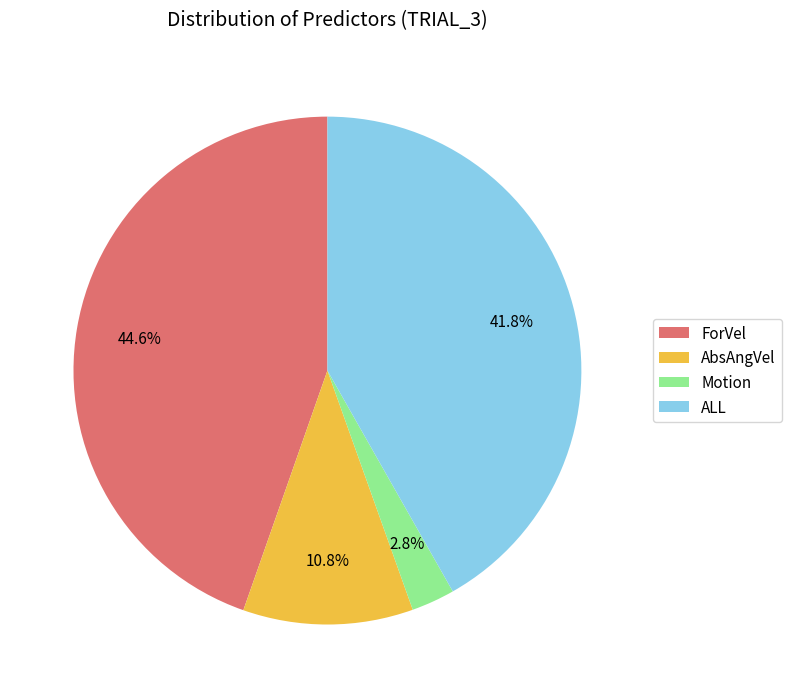

To the nearest percent, what percentage of the pie is ForVel?

45%